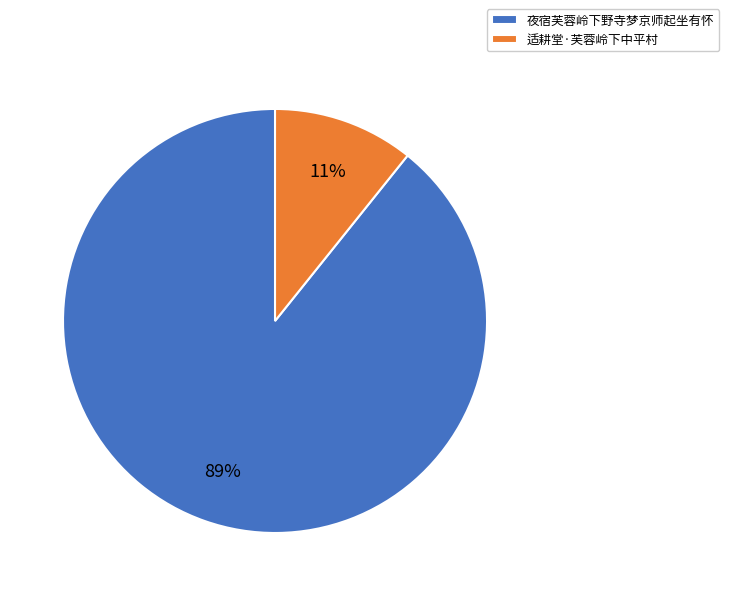

Which slice is the smallest?

适耕堂·芙蓉岭下中平村